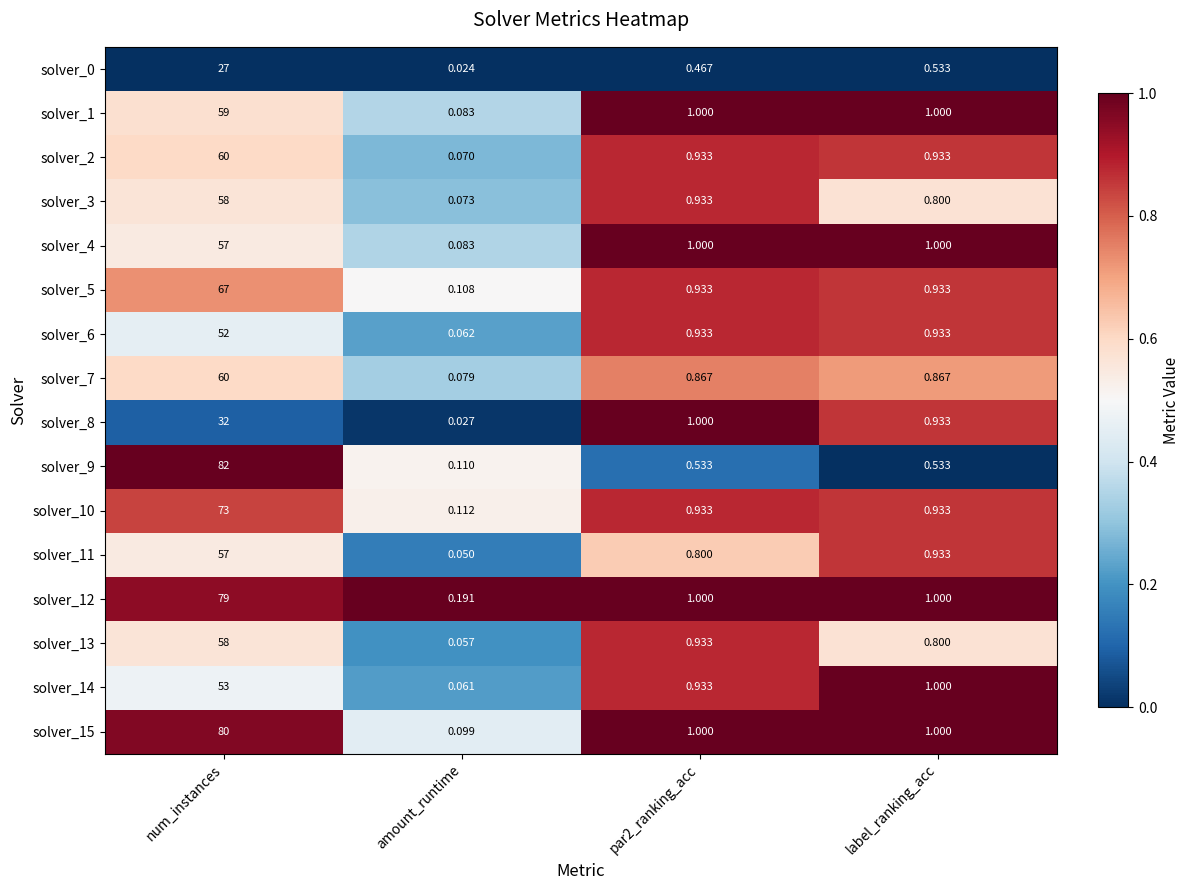

Which series has the widest spread of values?

solver_9